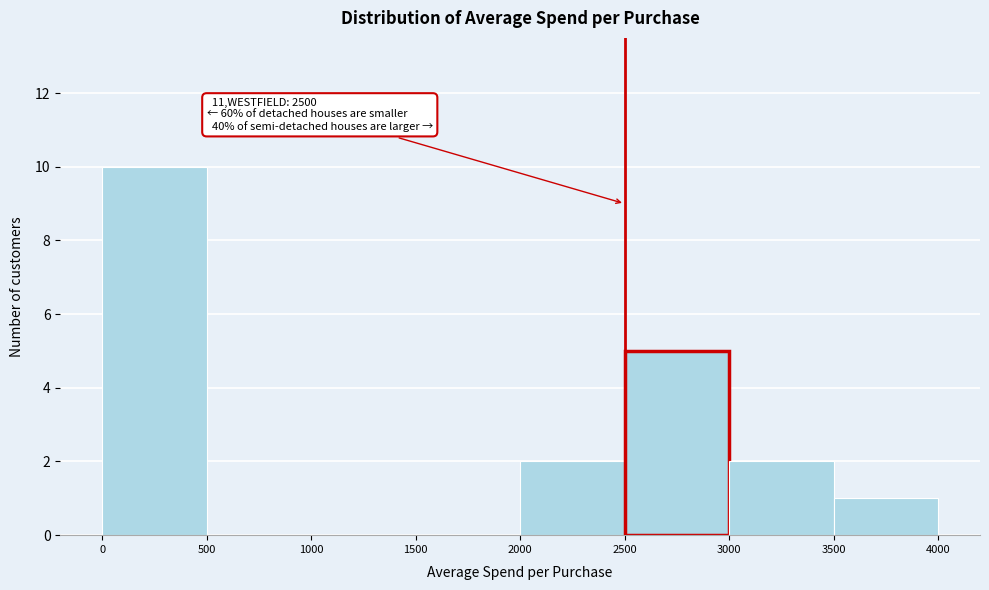

Which range on the x-axis has the tallest bar?

0 to 500